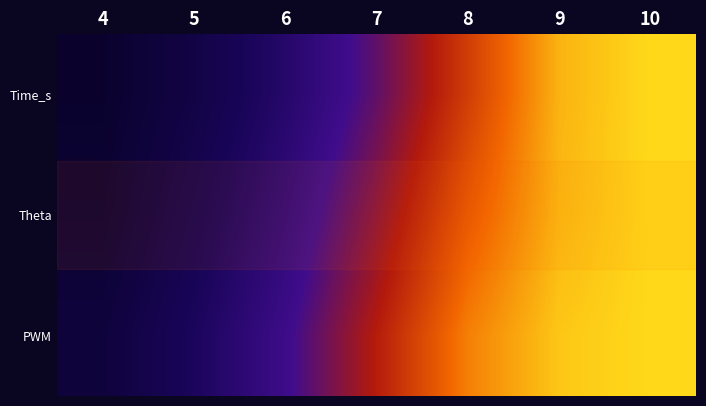

Which label corresponds to the largest value in the chart?

10